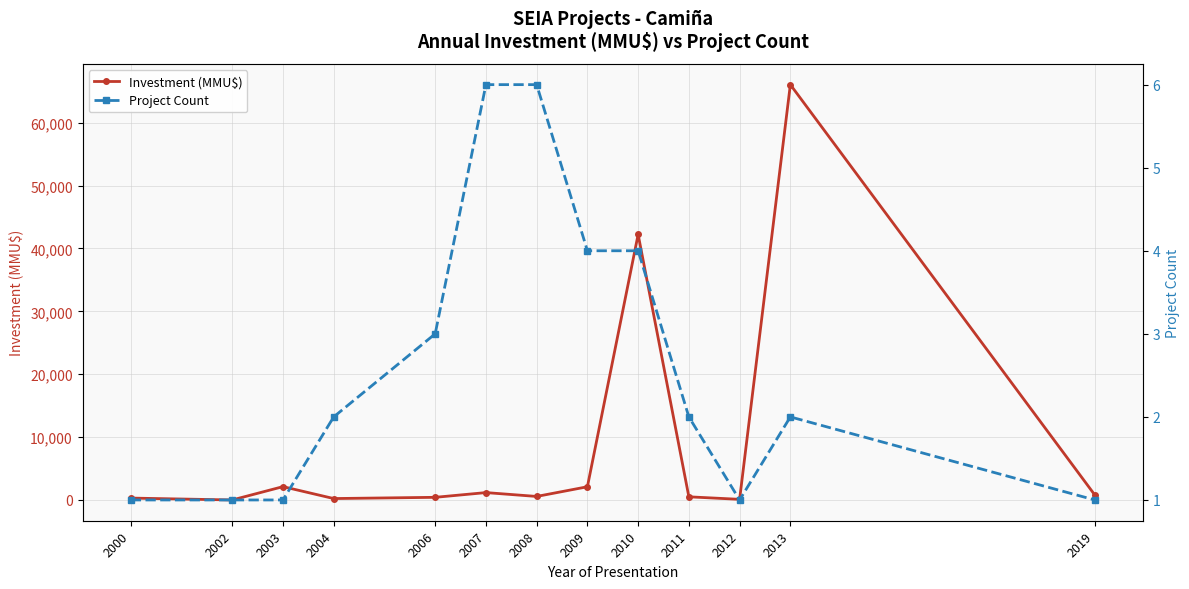

At how many categories does at least one series exceed 35644?

2